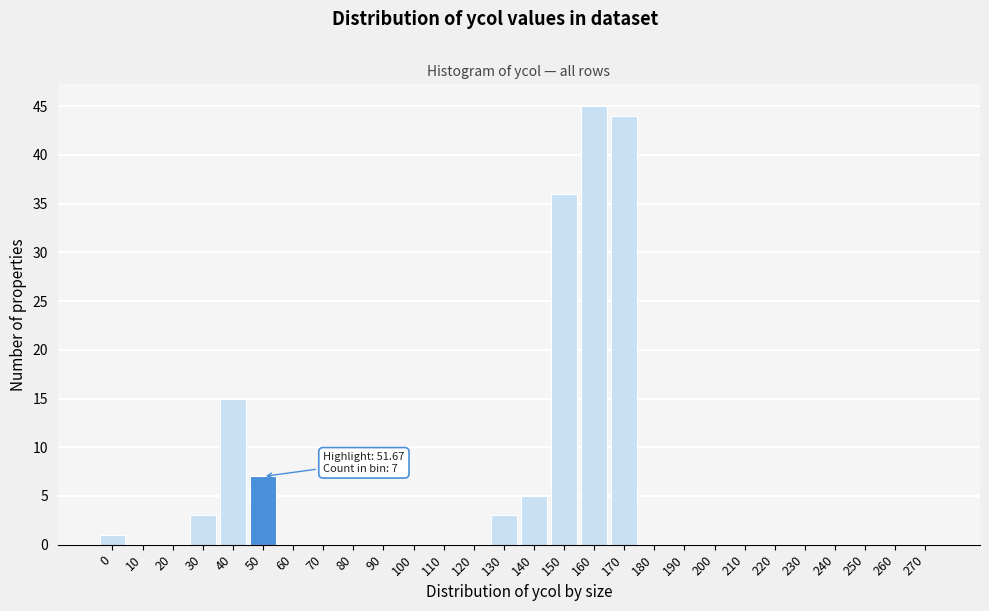

Reading left to right, transcribe all the data shown in this chart.

0=1	10=0	20=0	30=3	40=15	50=7	60=0	70=0	80=0	90=0	100=0	110=0	120=0	130=3	140=5	150=36	160=45	170=44	180=0	190=0	200=0	210=0	220=0	230=0	240=0	250=0	260=0	270=0